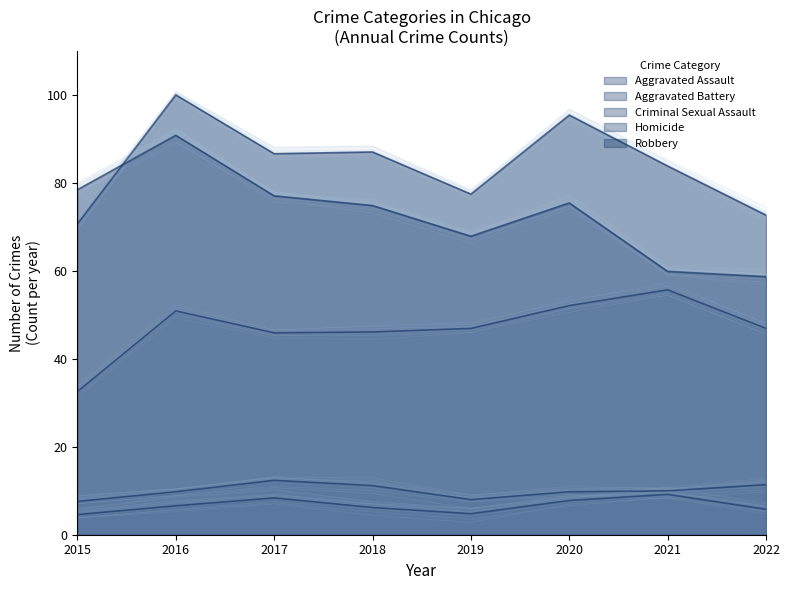

Between 2015 and 2021, which is larger?

2021